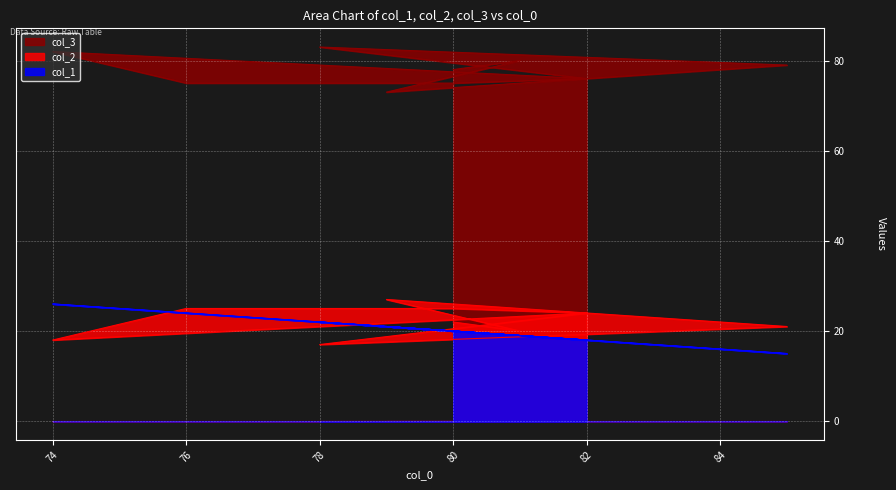

What are all the series names shown in the legend?

col_1, col_2, col_3